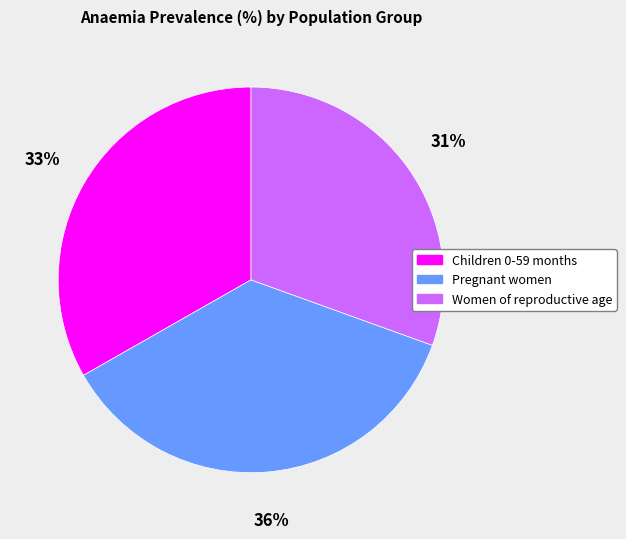

To the nearest percent, what is the average slice percentage?

33%